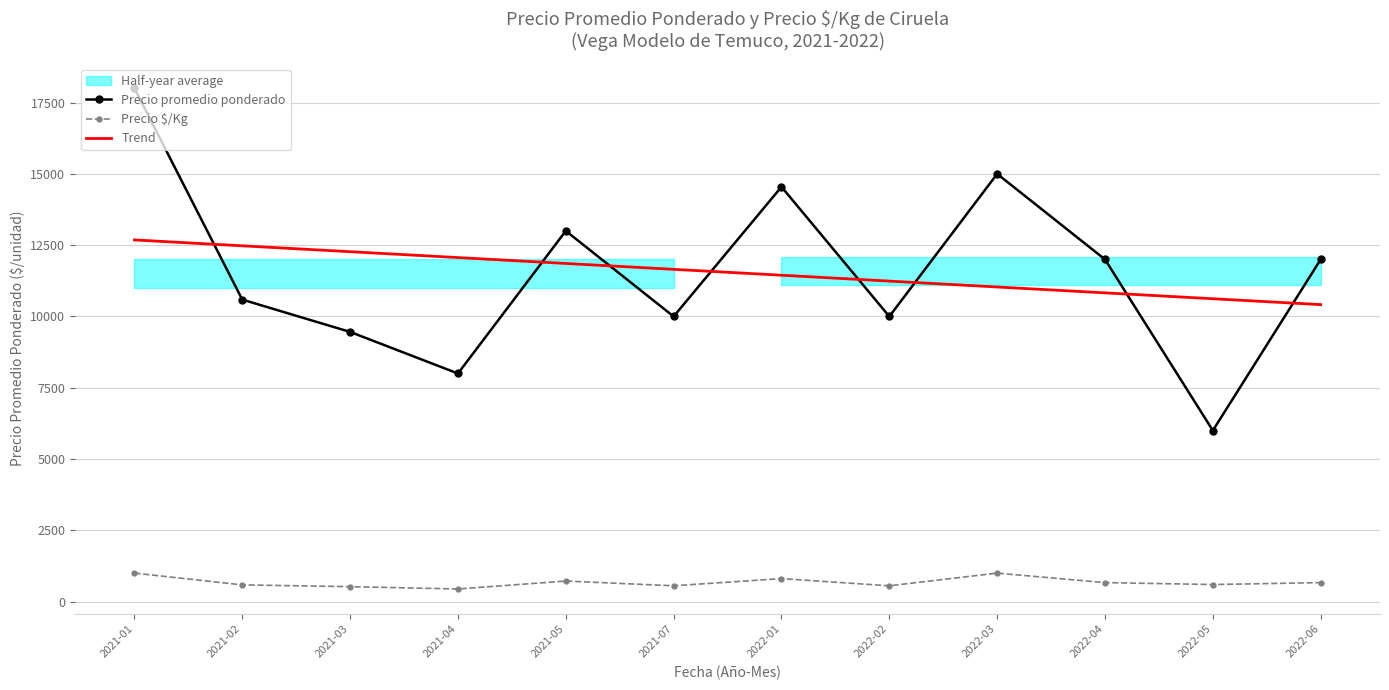

In Precio promedio ponderado, how many points are higher than both neighbors (excluding endpoints)?

3